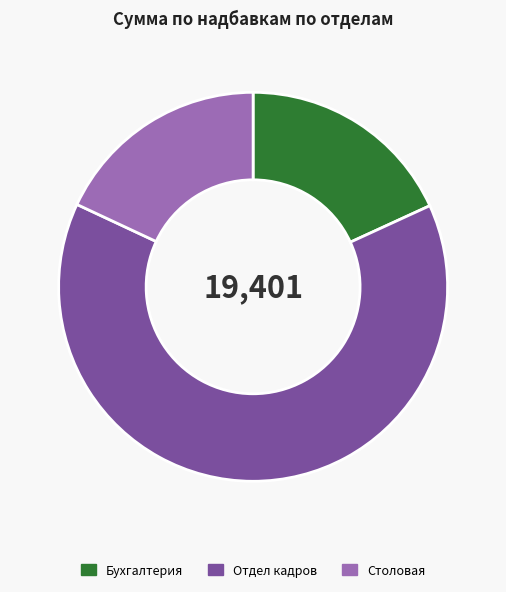

Which category has the biggest portion of the pie?

Отдел кадров